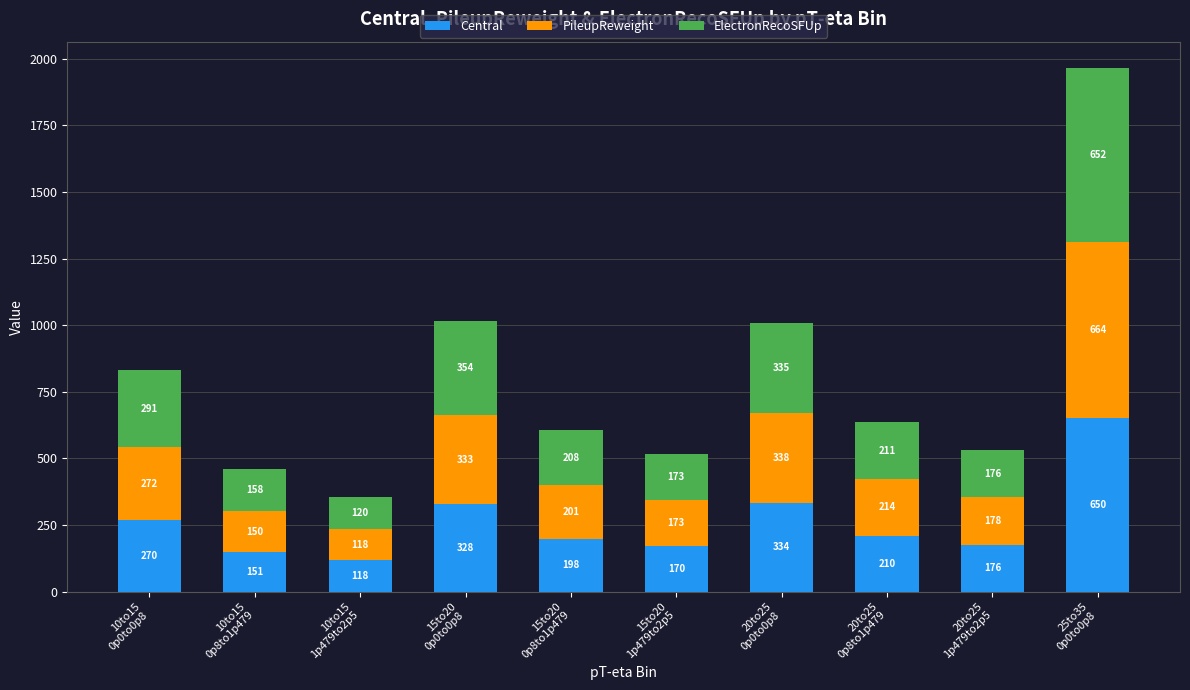

The value of Central at 20to25
0p8to1p479 is 121.6. True or false?

False